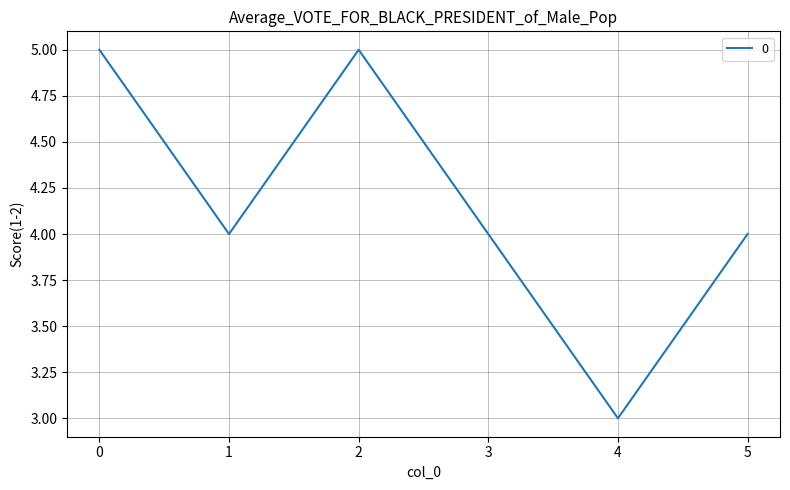

Where is the first local maximum?

2